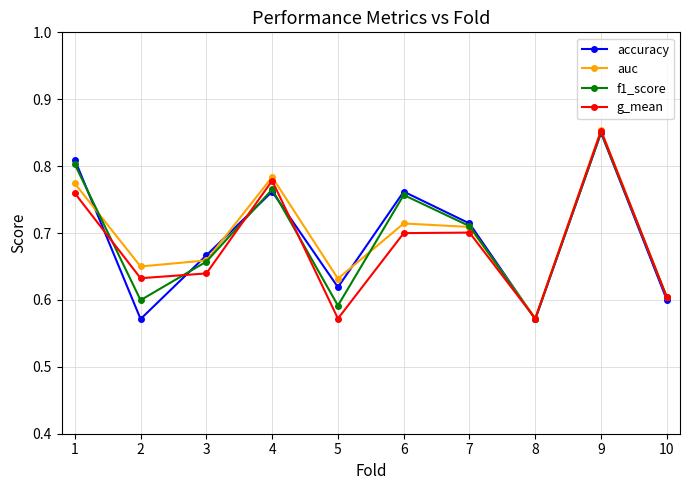

In auc, how many points are higher than both neighbors (excluding endpoints)?

3